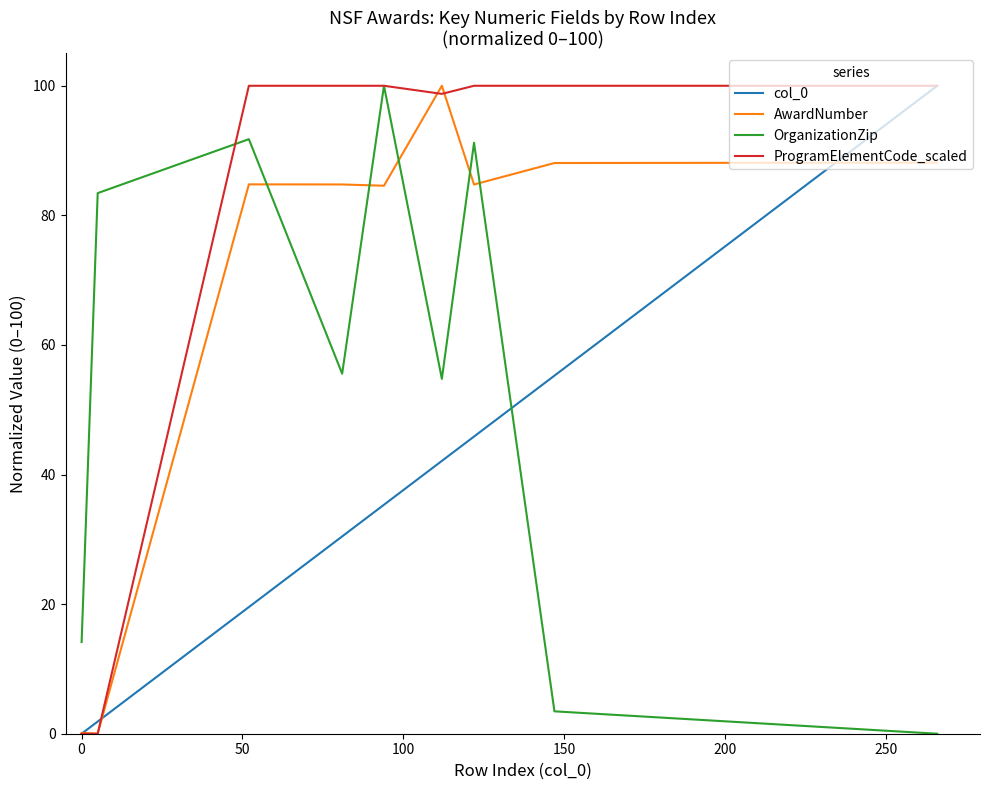

True or false: ProgramElementCode_scaled and AwardNumber intersect in this chart.

True